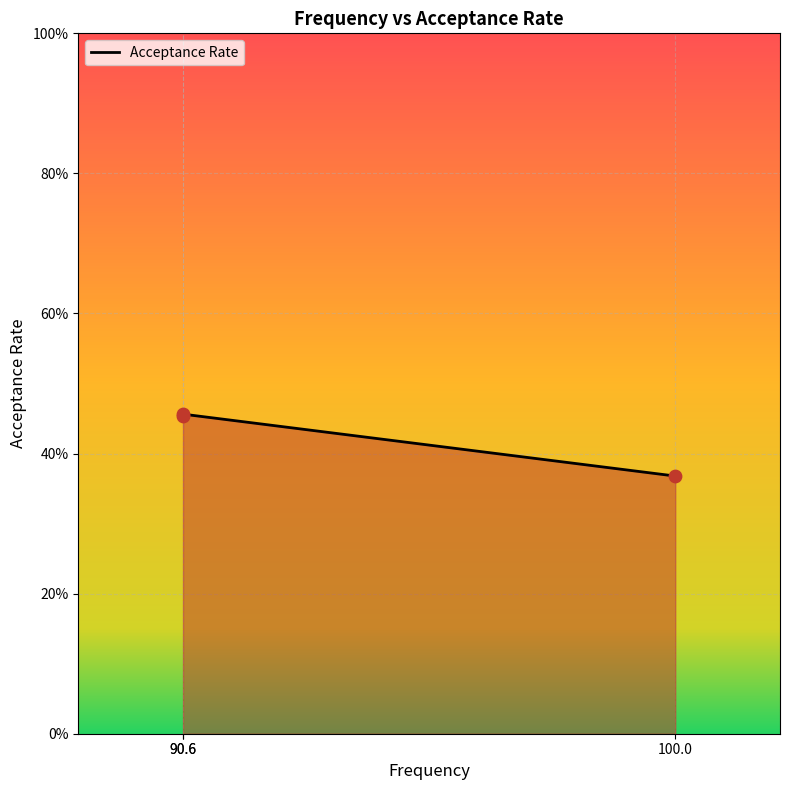

What is the change in value from 90.6 to 100.0?

-0.1